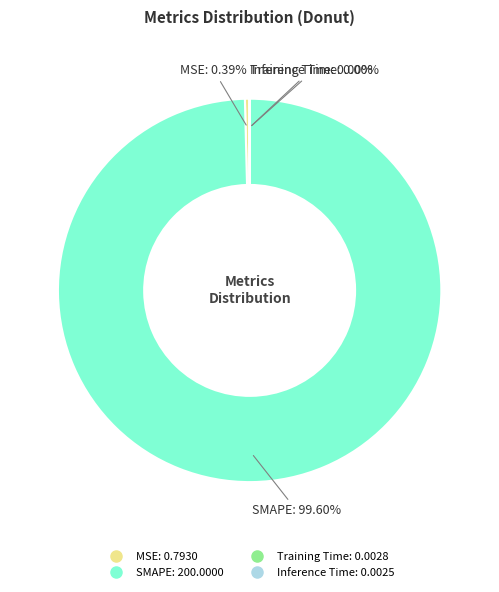

Does MSE account for over 50% of the chart?

No